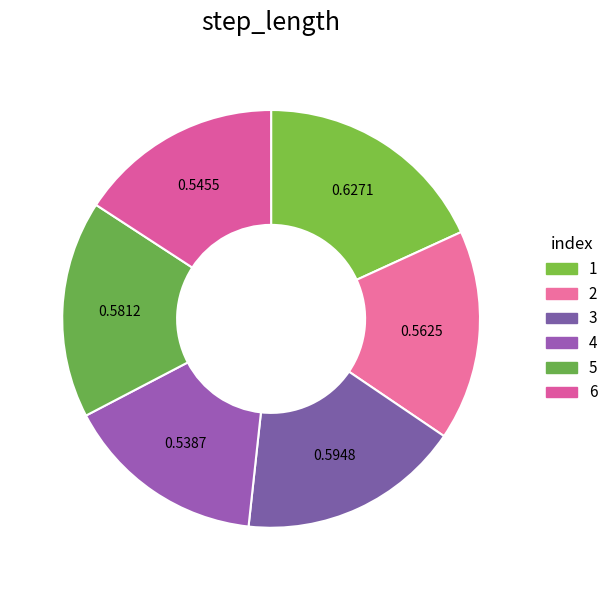

To the nearest percent, what is the difference between the largest and smallest slice percentages?

3%